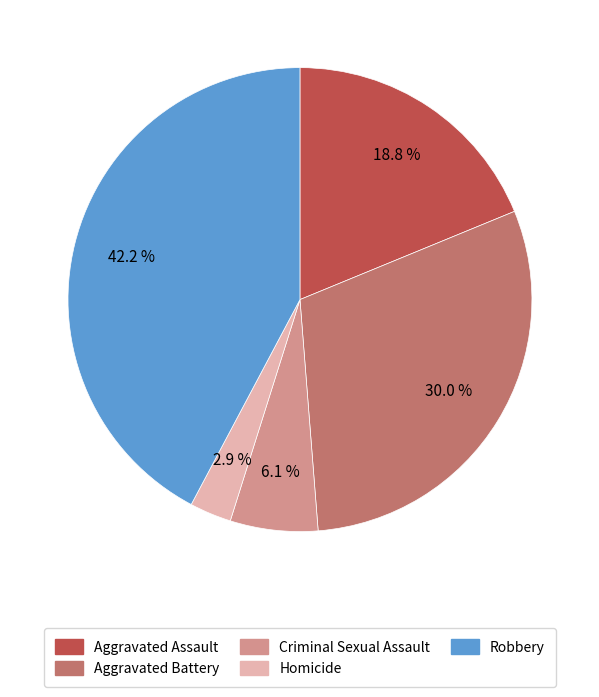

Rank the categories by value from lowest to highest.

Homicide, Criminal Sexual Assault, Aggravated Assault, Aggravated Battery, Robbery